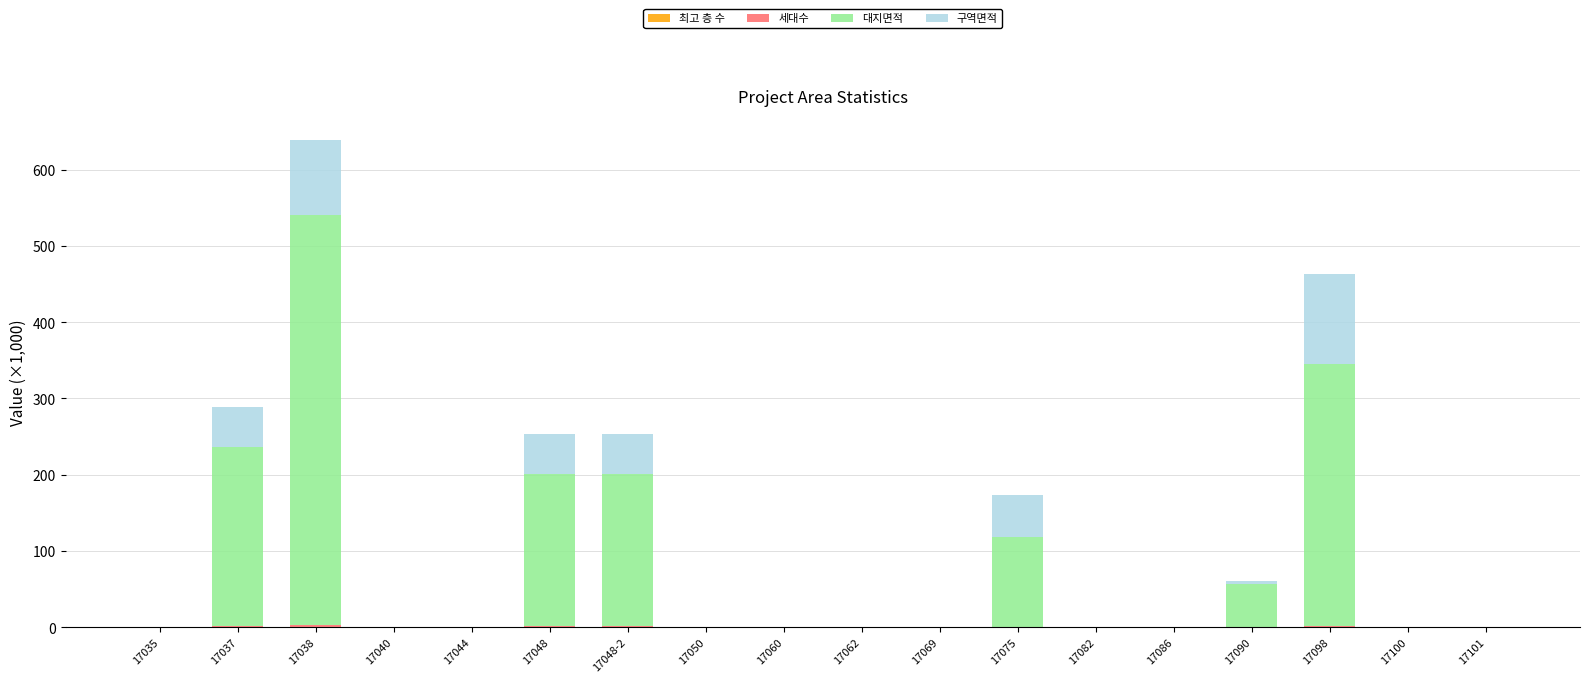

At which category is the sum across all series the highest?

17038